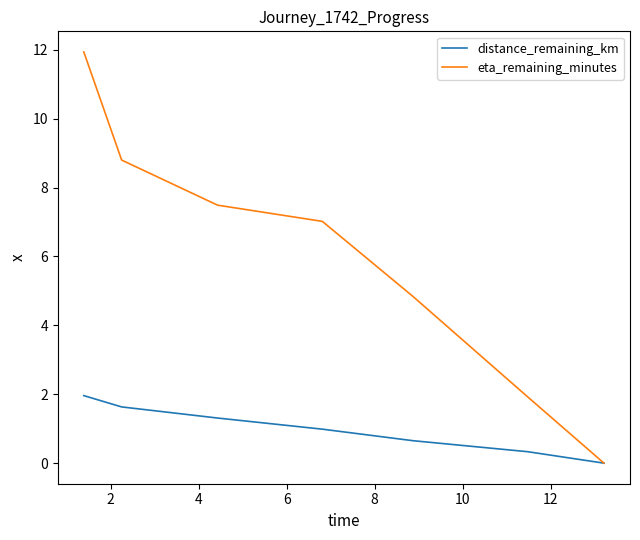

List the series in order of their peak value, highest first.

eta_remaining_minutes, distance_remaining_km